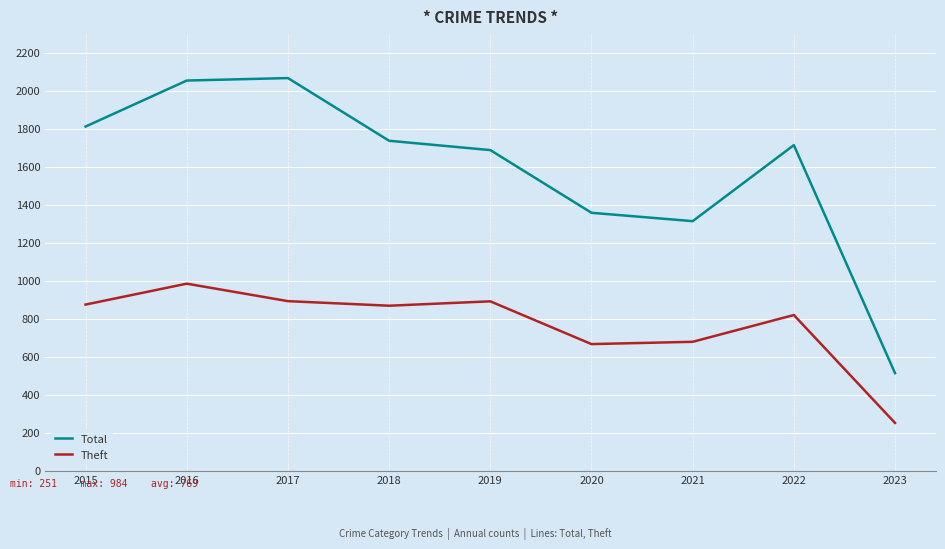

True or false: Total has a value of 1811 at 2015.

True